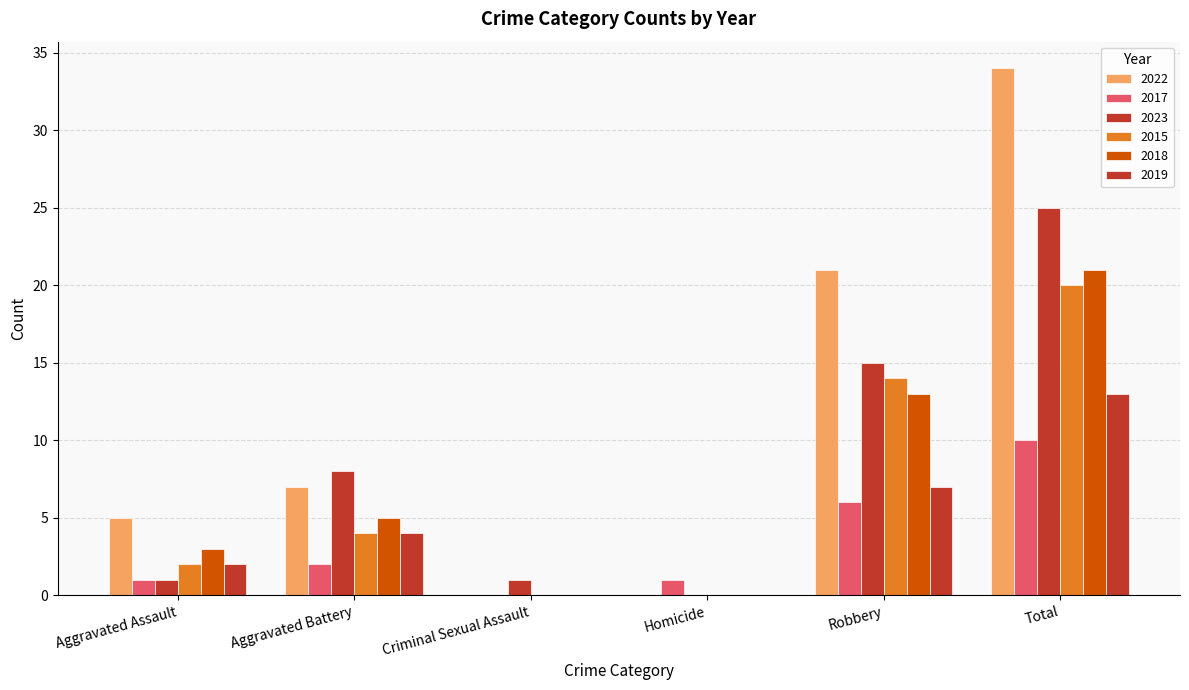

How many positive values does the 2017 series have?

5